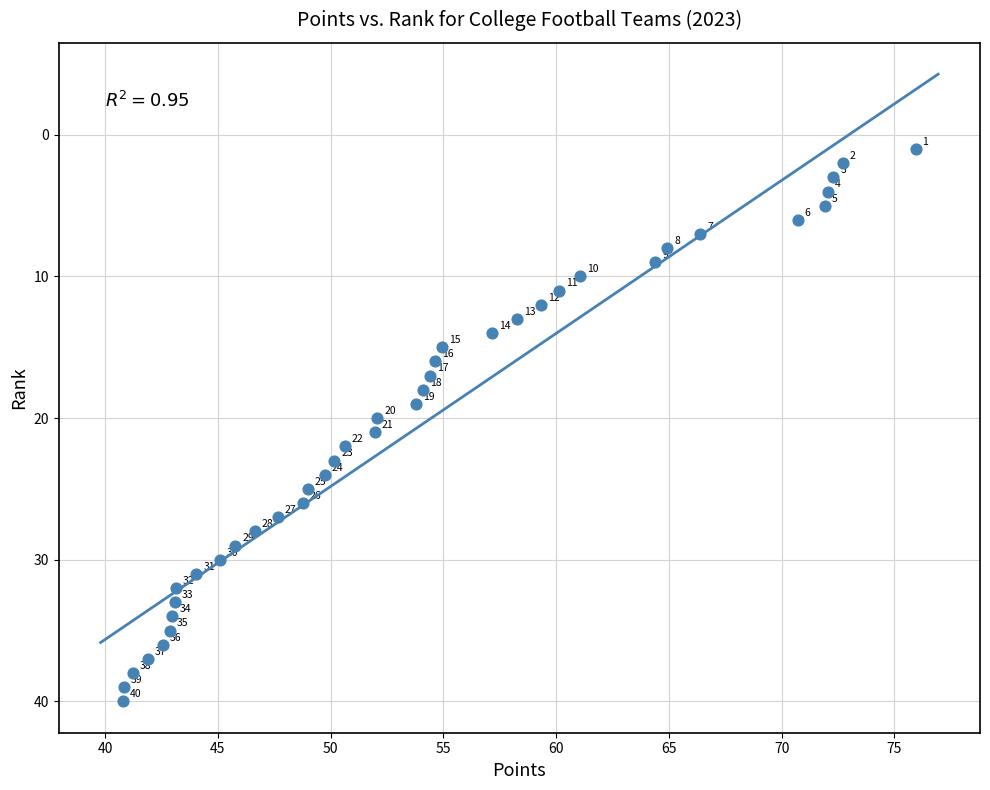

What Y value in the scatter plot is closest to 20?

20